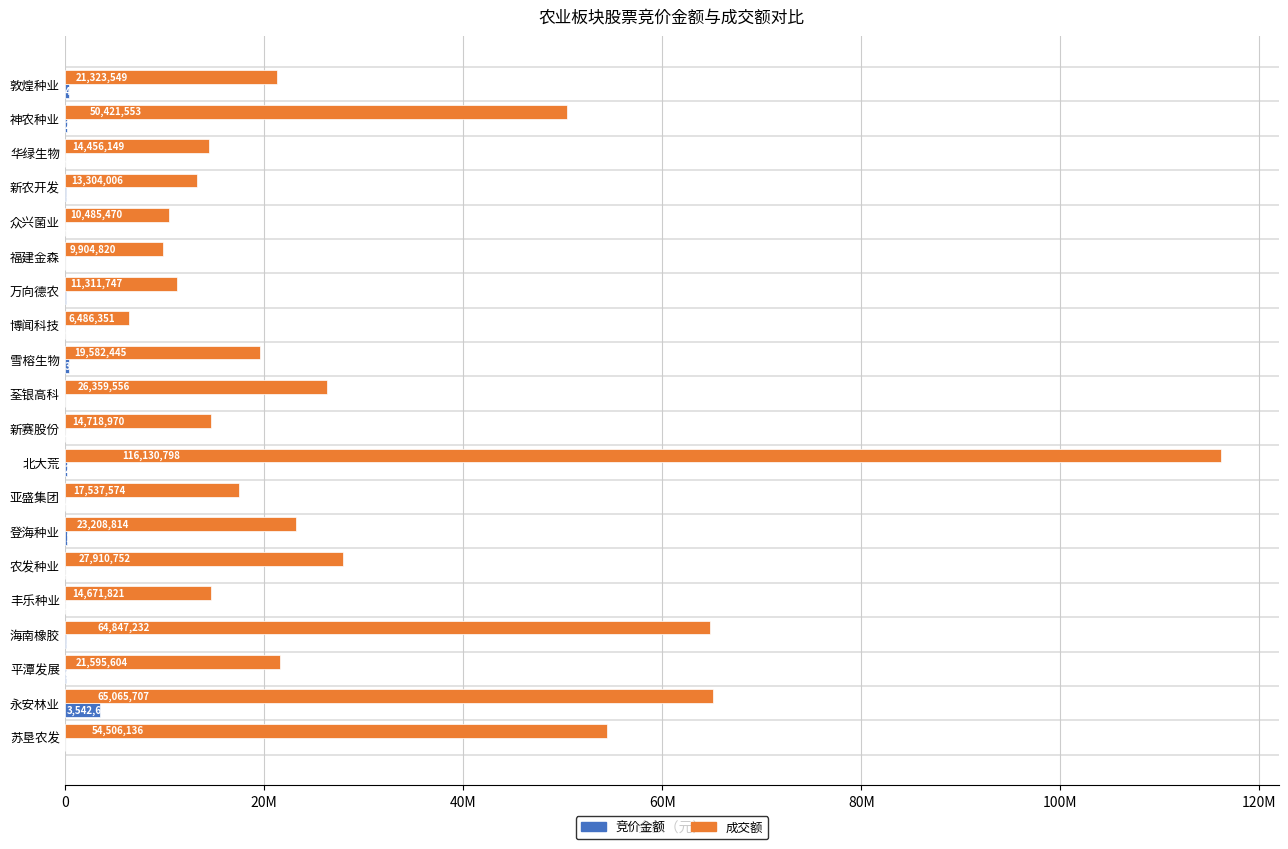

What are all the series names shown in the legend?

竞价金额, 成交额